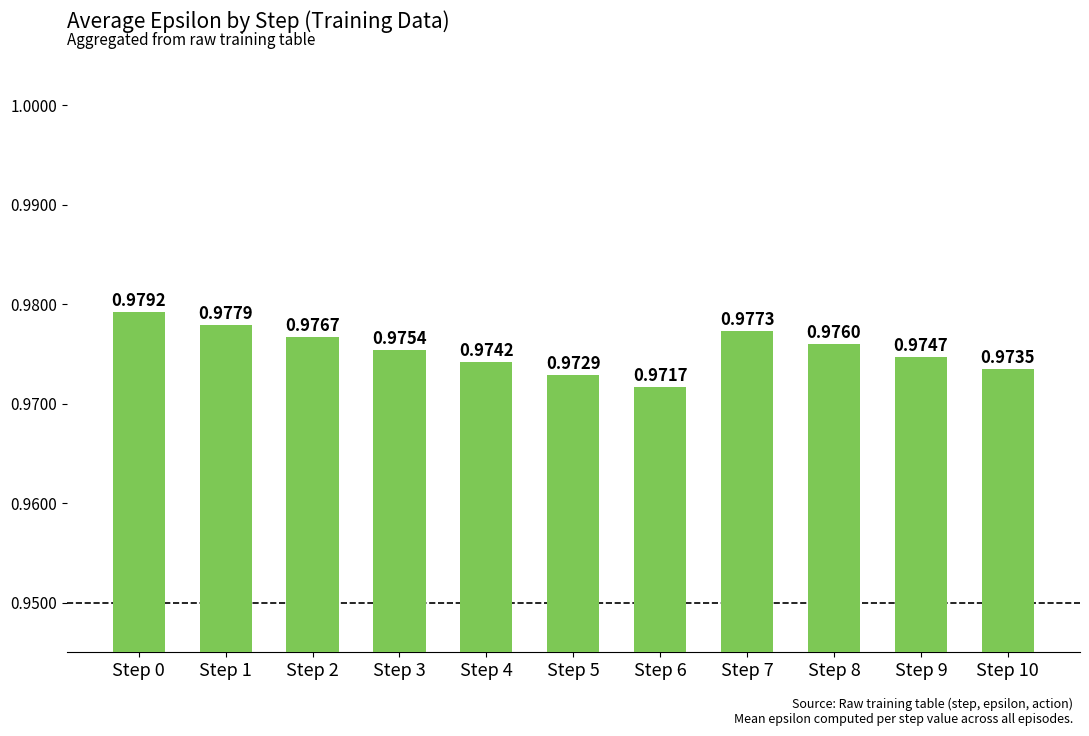

Rank the categories by value from lowest to highest.

Step 6, Step 5, Step 10, Step 4, Step 9, Step 3, Step 8, Step 2, Step 7, Step 1, Step 0